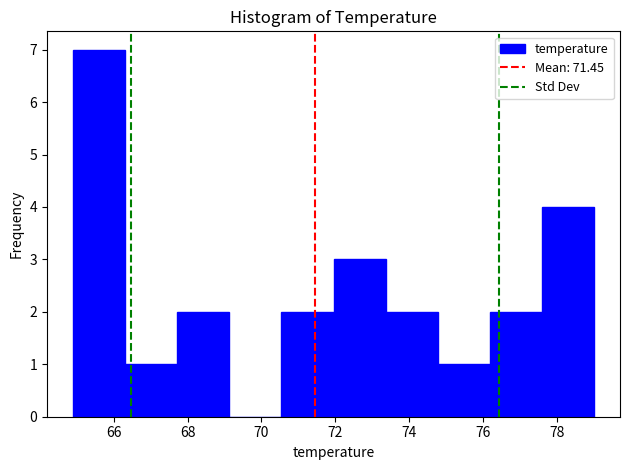

Over which range of the x-axis is the bar tallest?

65.0 to 66.4